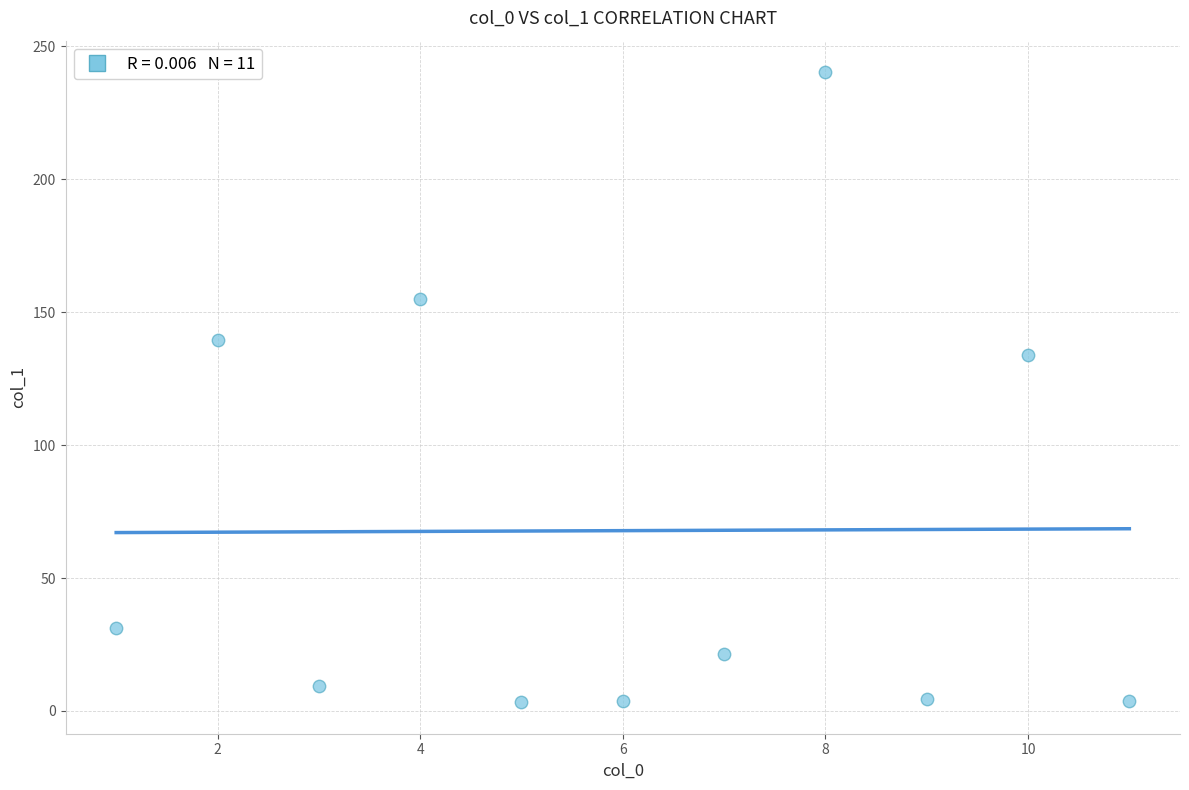

What Y value in the scatter plot is closest to 121?

134.0